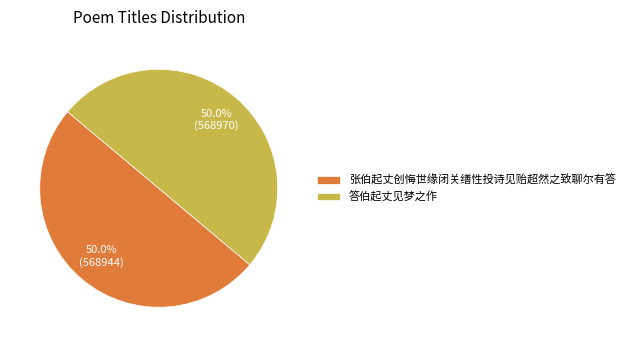

What is the ratio of the value at 答伯起丈见梦之作 to the value at 张伯起丈创悔世缘闭关缮性投诗见贻超然之致聊尔有答?

1.0